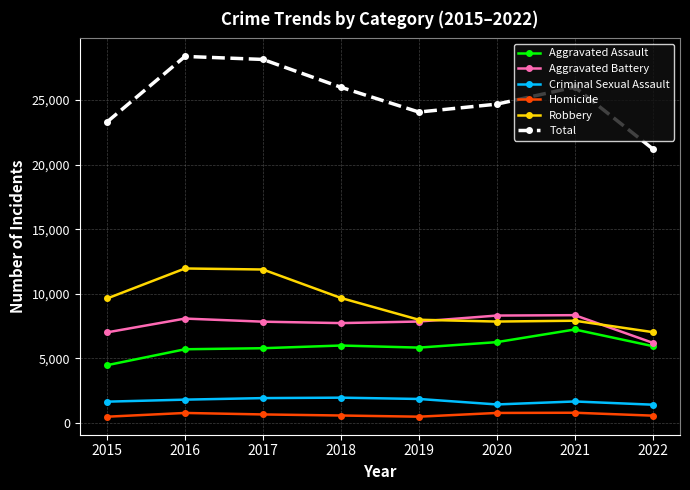

What is the sum of the Robbery values at 2015 and 2017?

21518